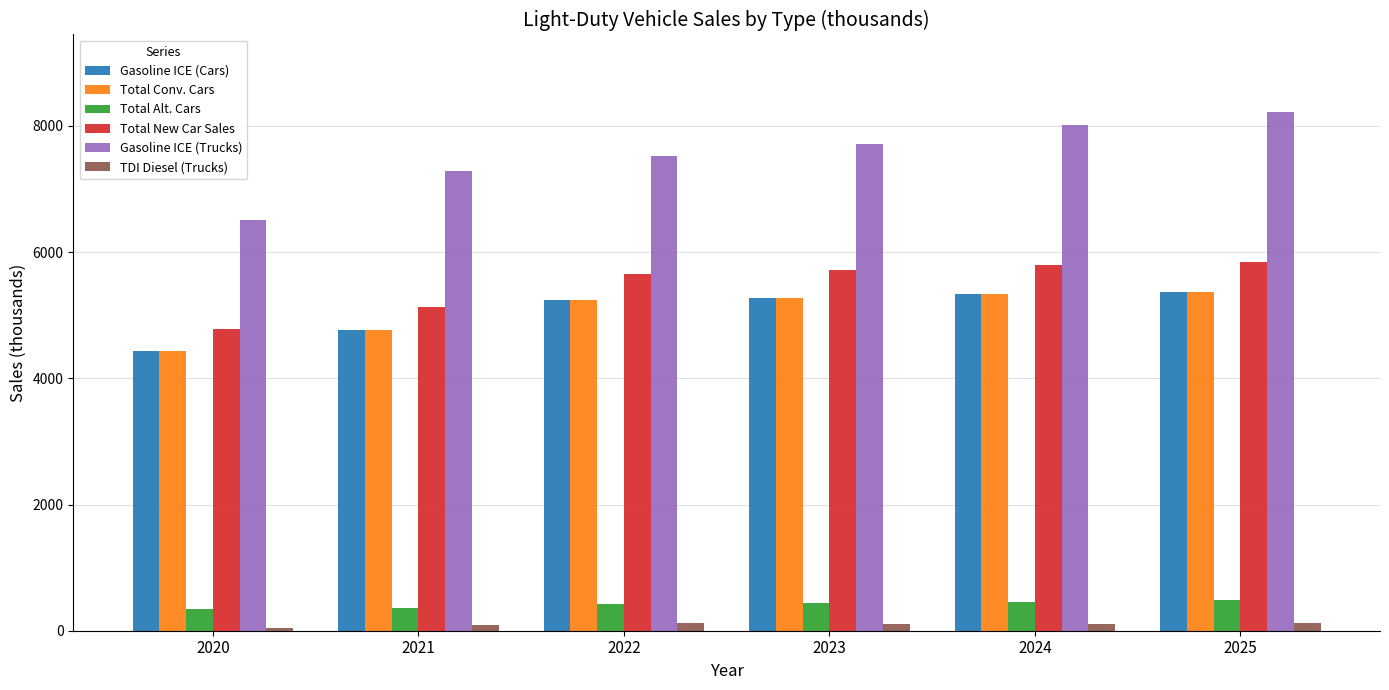

Which series has the largest total across all categories?

Gasoline ICE (Trucks)